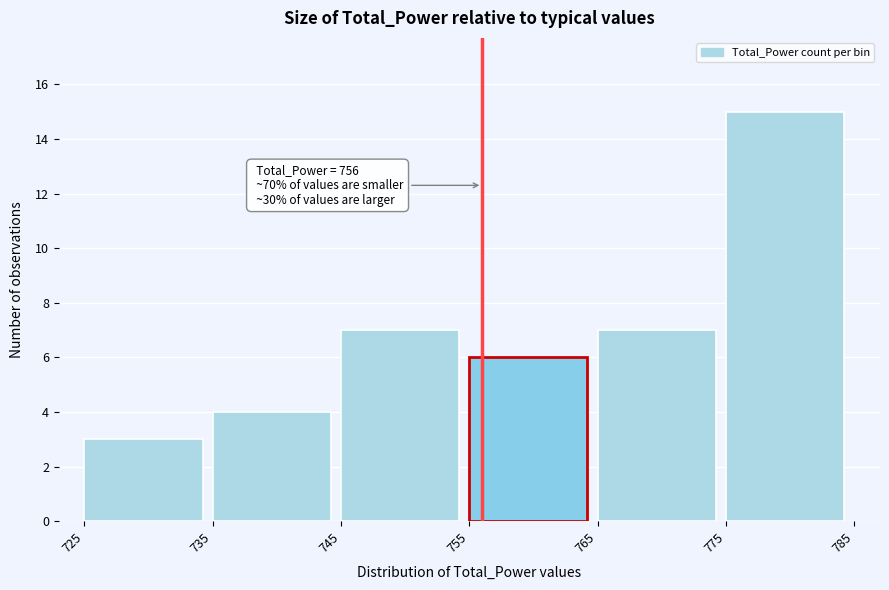

Which range on the x-axis has the tallest bar?

775 to 785